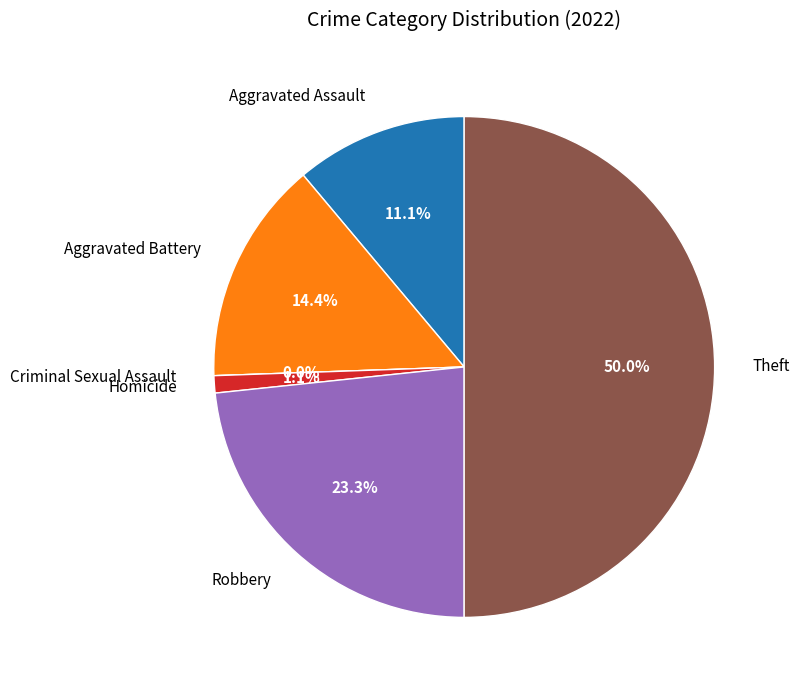

Is there any slice that represents more than half of the pie?

No